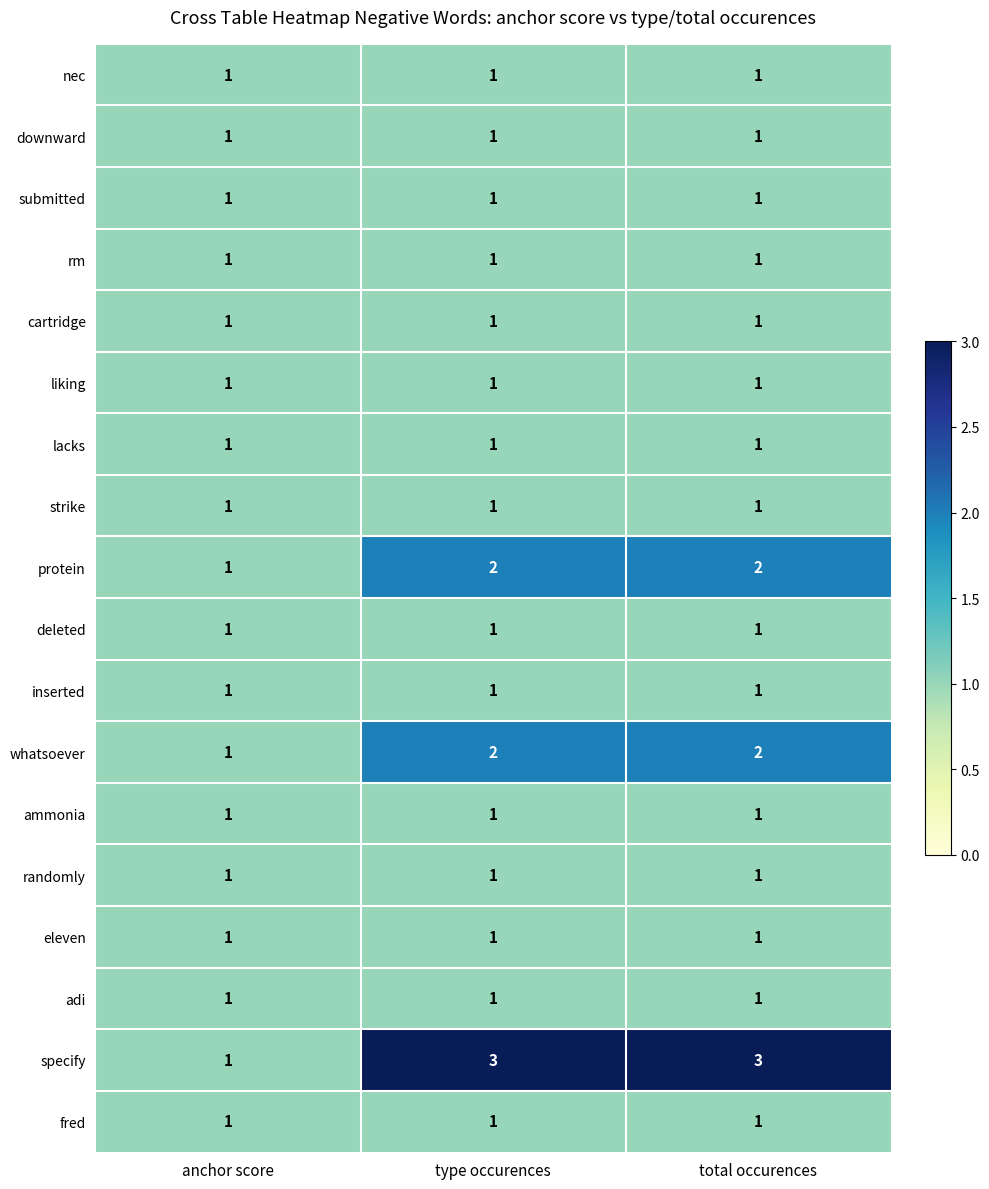

At how many categories does at least one series exceed 2?

2